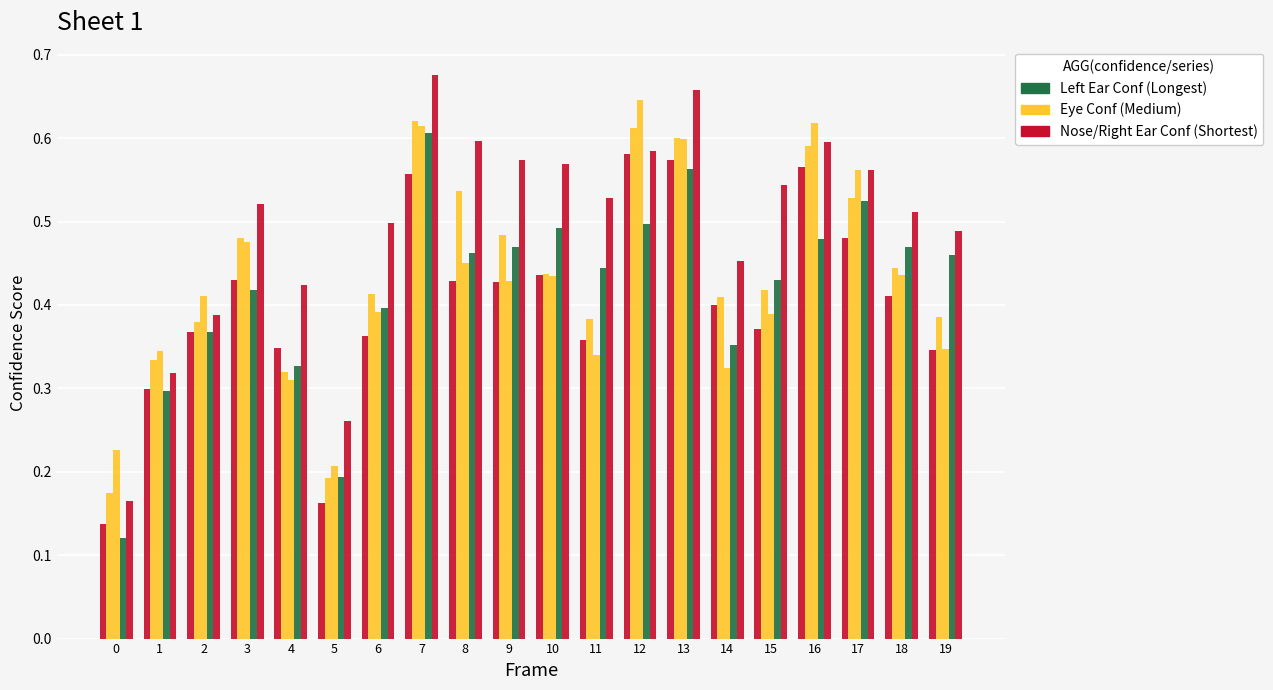

What is the greatest value displayed?

0.7